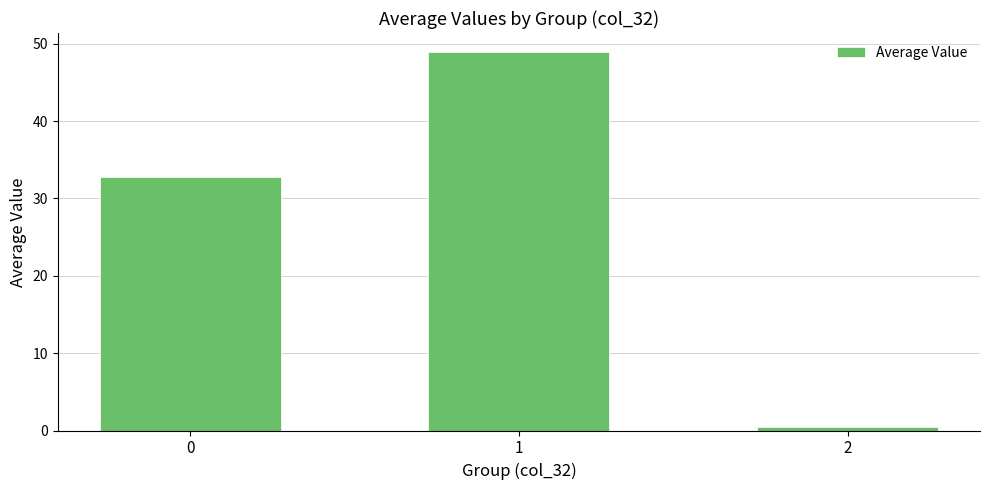

The value at 1 is 48.9. True or false?

True